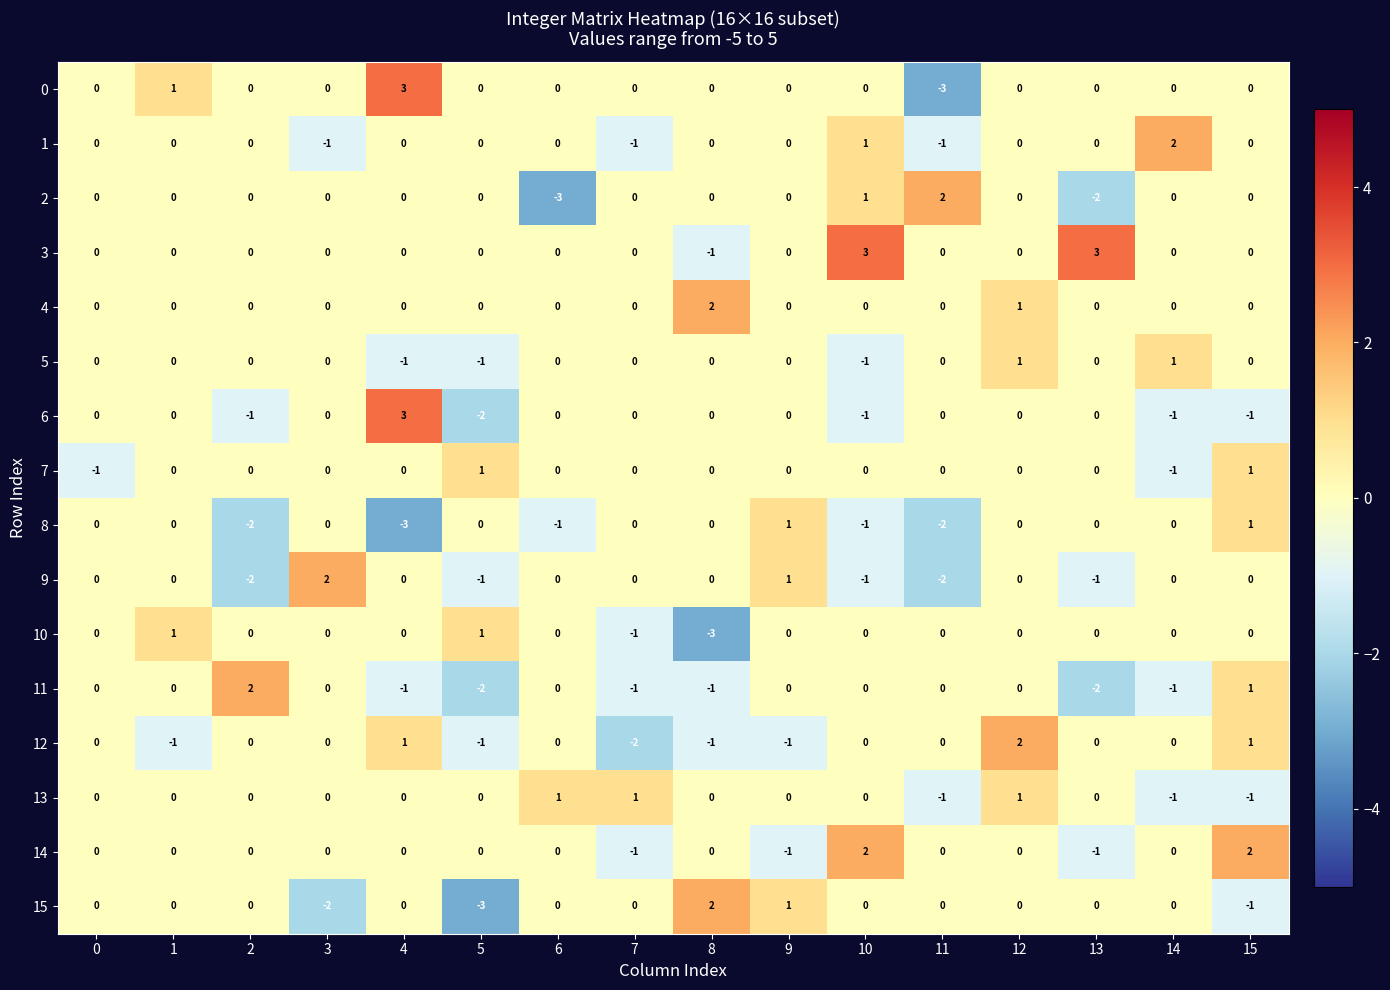

What is the difference between the maximum and minimum values in the 10 series?

4